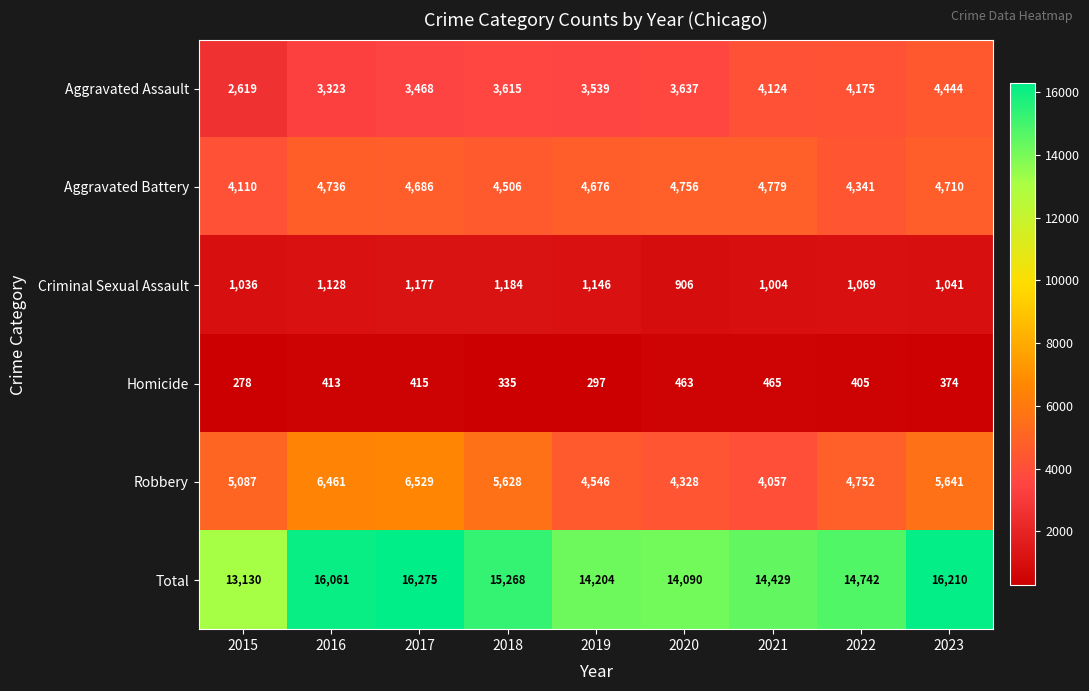

Which label corresponds to the smallest value in the chart?

2015